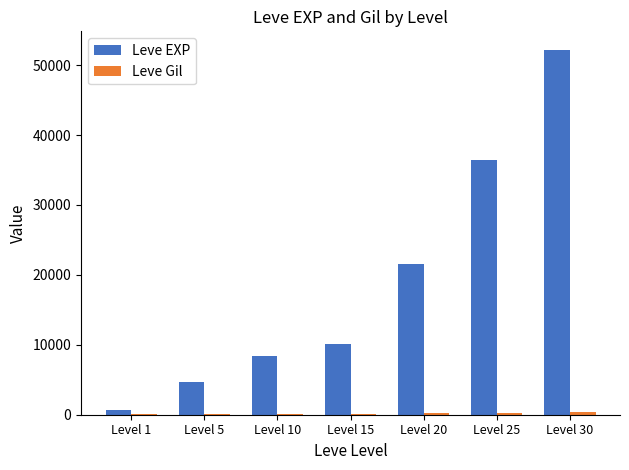

At which label is Leve EXP closest to 26425?

Level 20